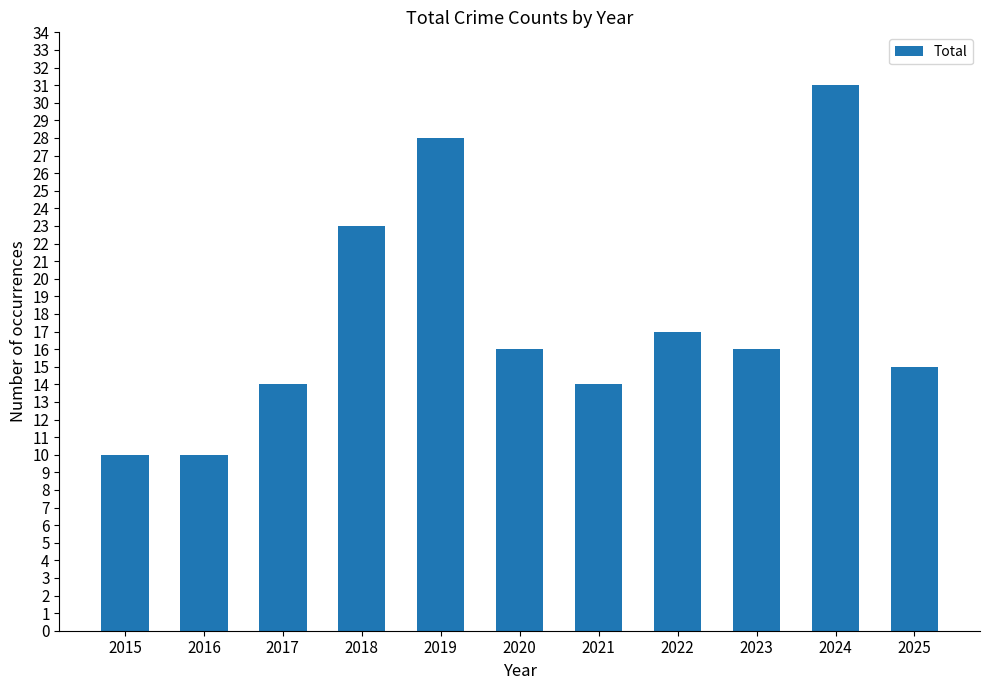

Approximately how many times larger is the value at 2025 compared to 2019?

0.5